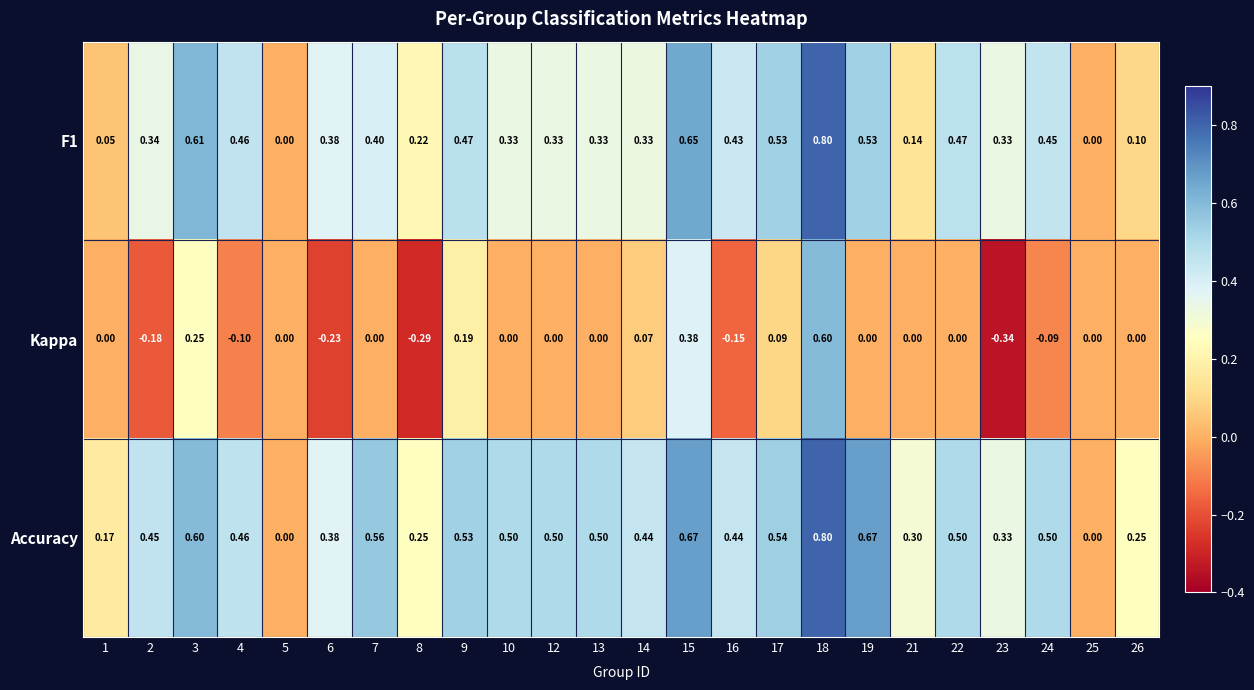

How many categories are shown in the chart?

24